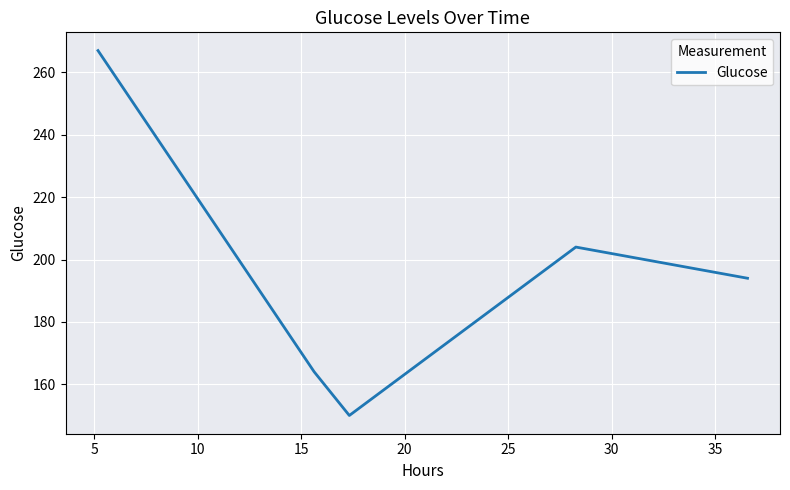

True or false: the data has more than 0 interior local peaks.

True